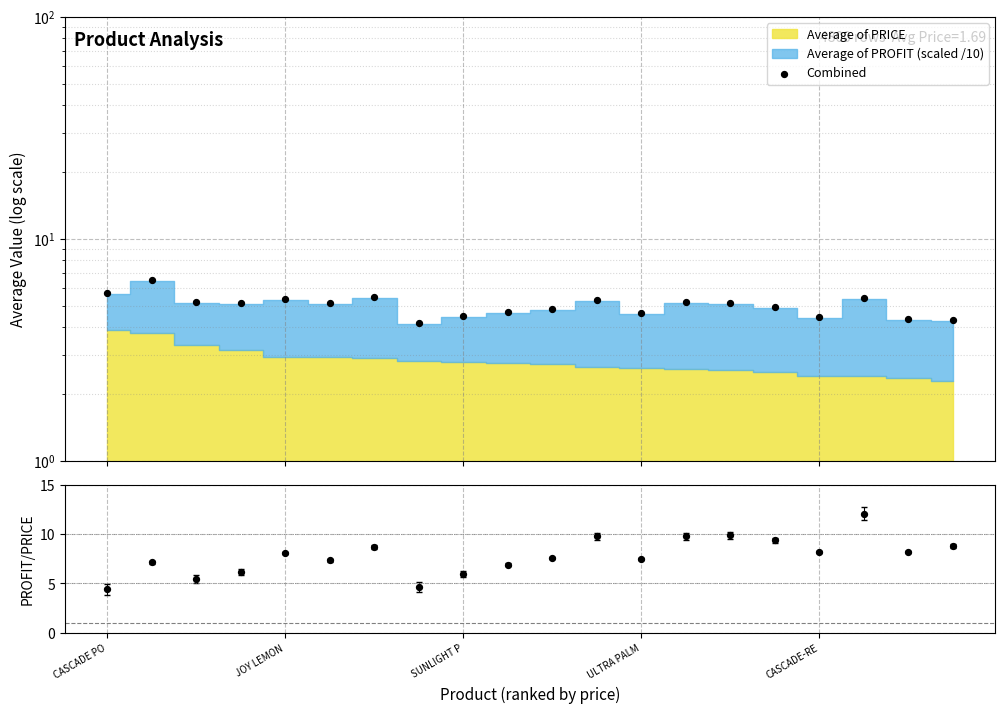

Which series has the largest total across all categories?

PROFIT/PRICE